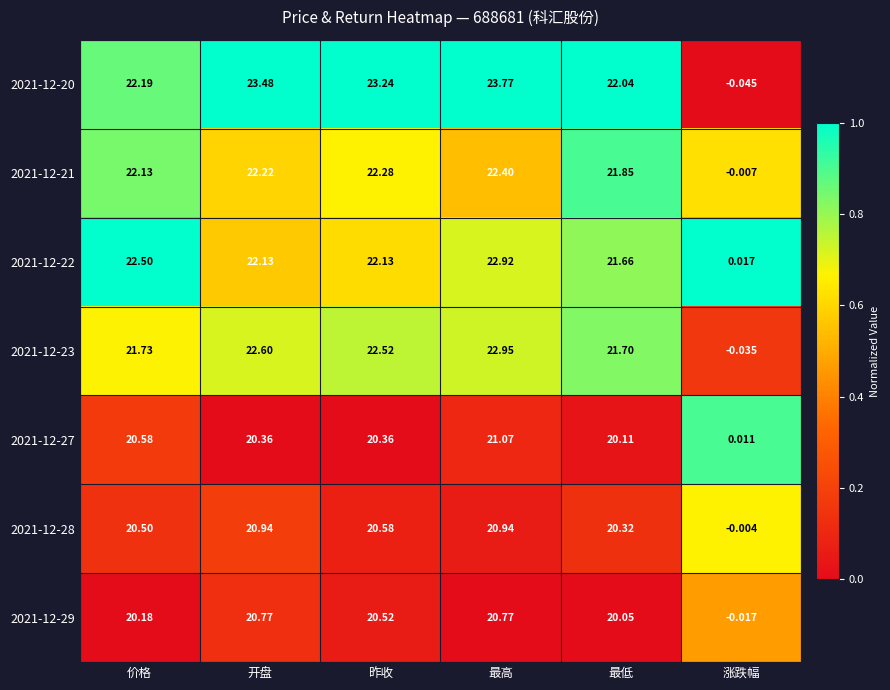

Is the value of 2021-12-29 at 昨收 greater than the value of 2021-12-21 at 涨跌幅?

Yes